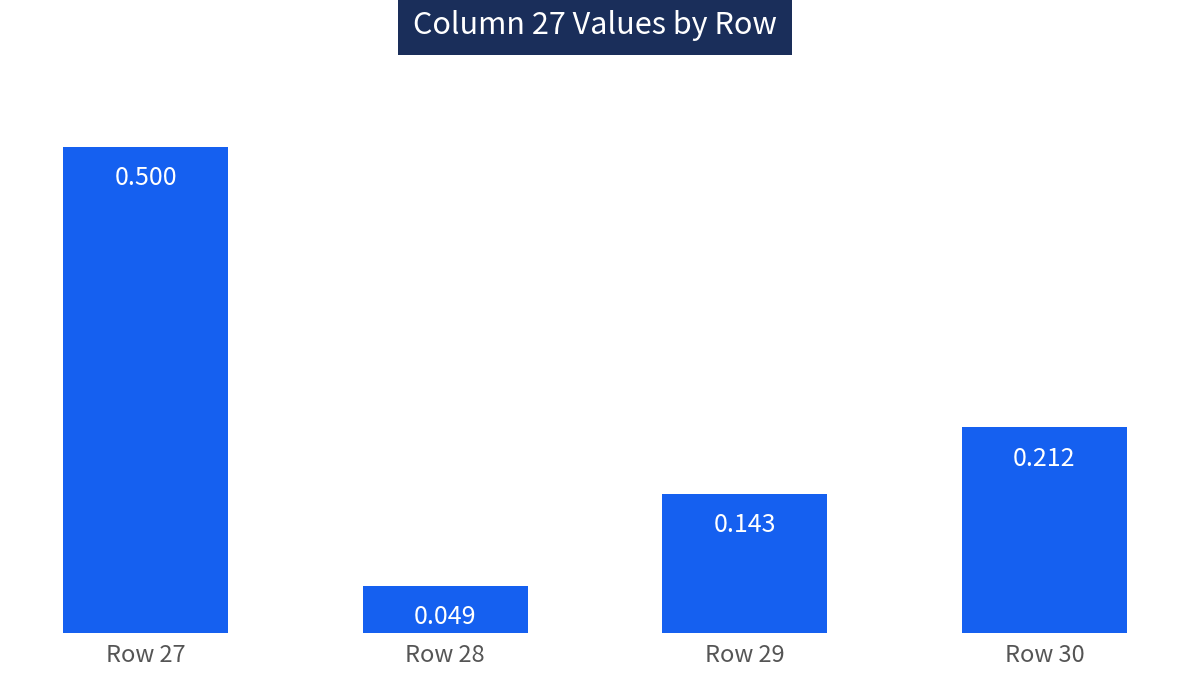

Is it true that the value at Row 29 is 0.1?

False